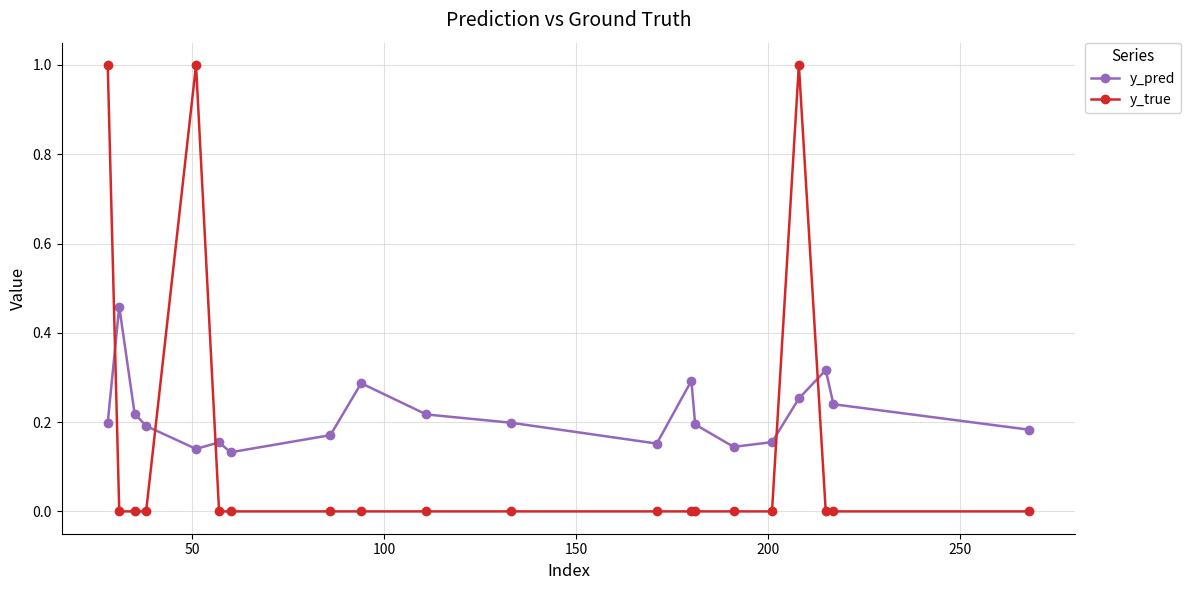

Which series ends up on top after the final intersection of y_pred and y_true?

y_pred